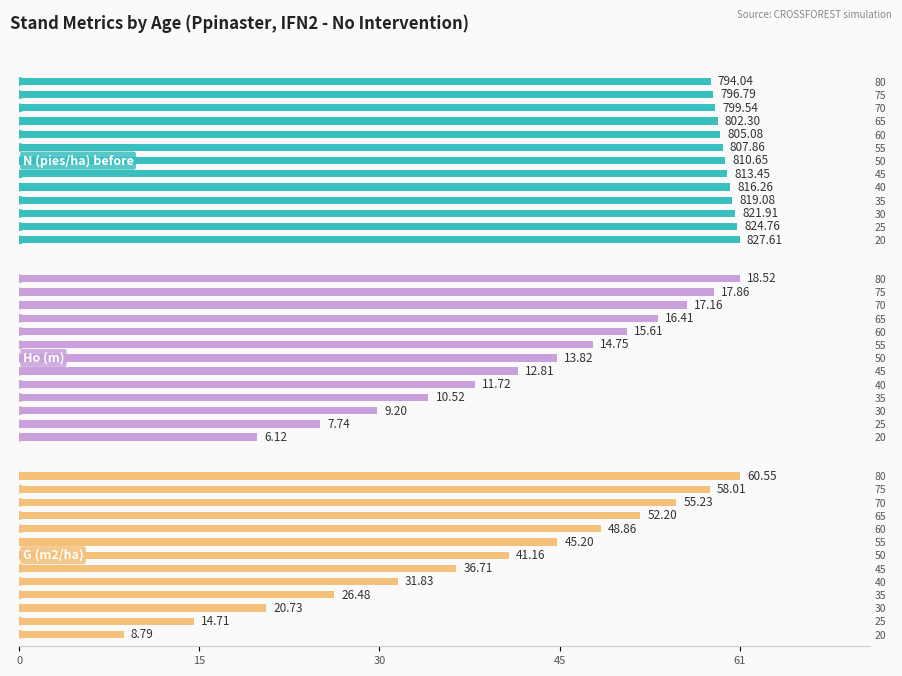

Are the bars grouped side by side (vs. stacked)?

Yes